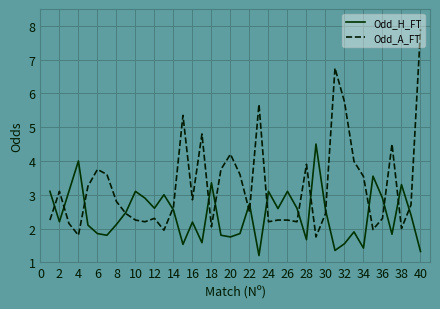

Count the number of data series in this chart.

2